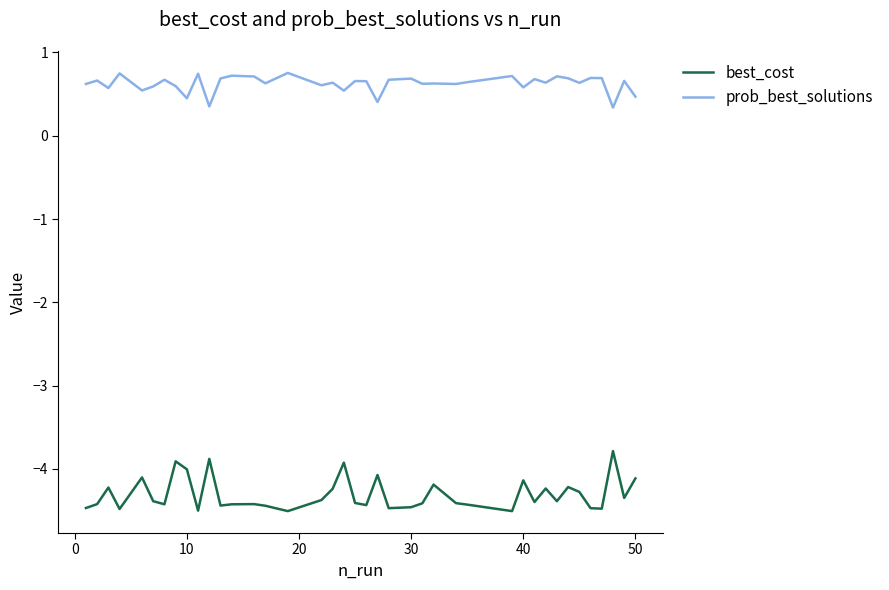

Which series has the widest spread of values?

best_cost